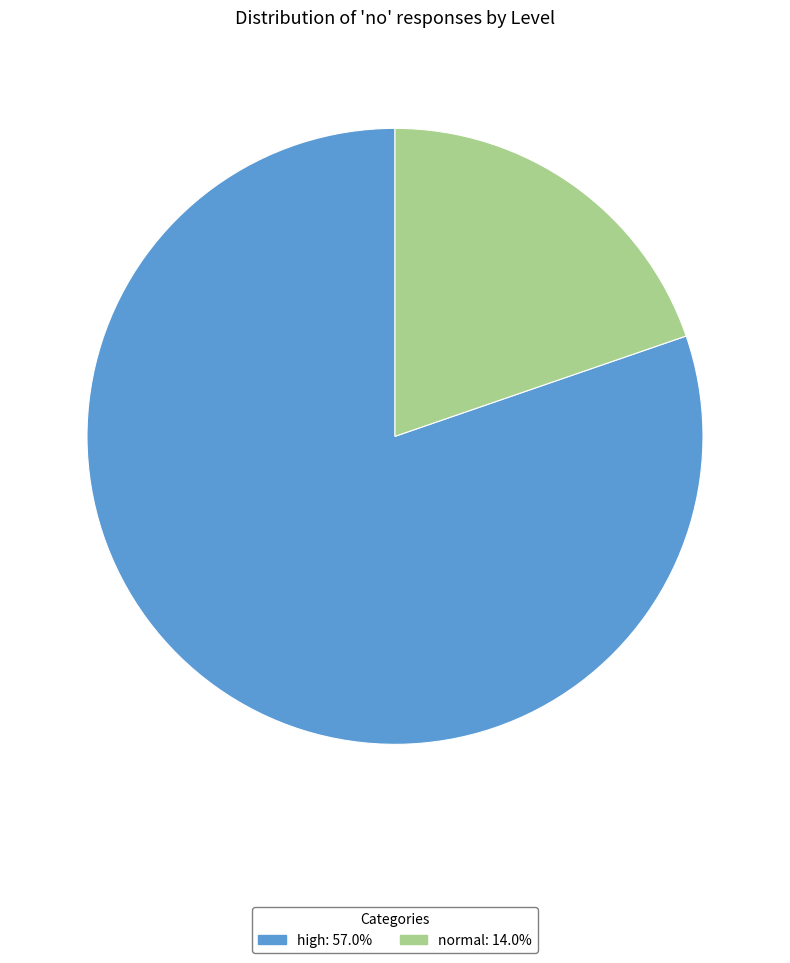

Which category has the biggest portion of the pie?

high